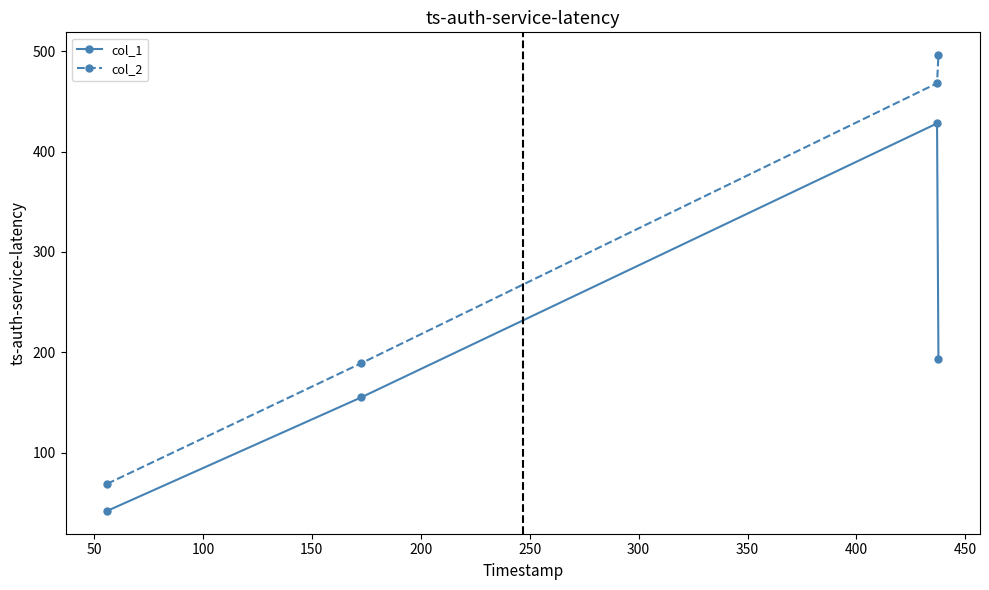

True or false: col_1 has more than 0 points higher than both neighbors.

True